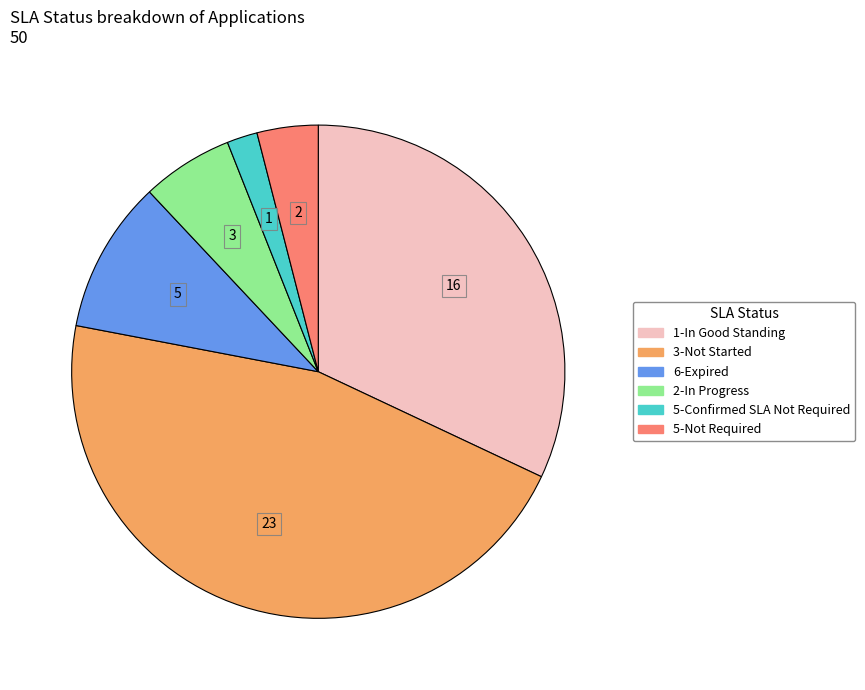

Which has a higher value, 5-Not Required or 1-In Good Standing?

1-In Good Standing